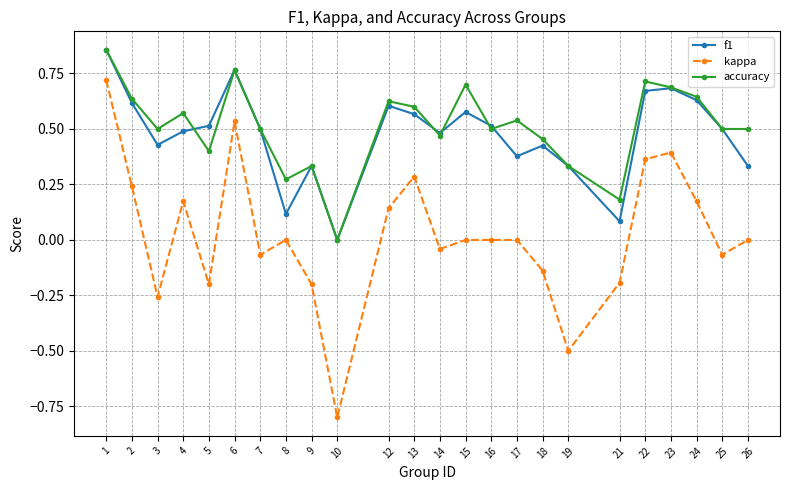

Is the value of kappa at 24 greater than the value of f1 at 10?

Yes